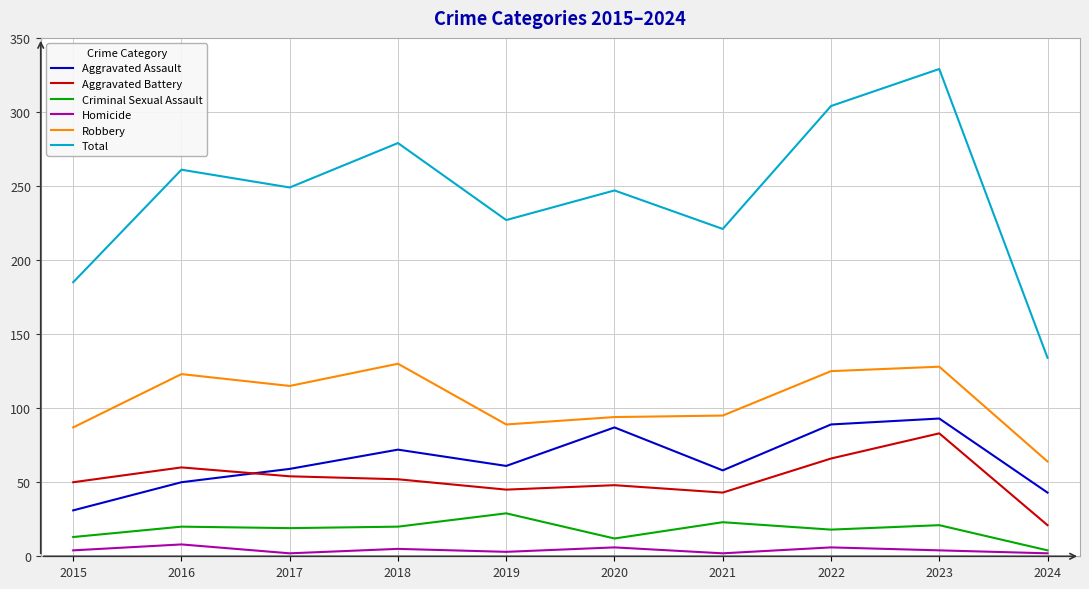

Rank the series at 2022 from lowest to highest value.

Homicide, Criminal Sexual Assault, Aggravated Battery, Aggravated Assault, Robbery, Total